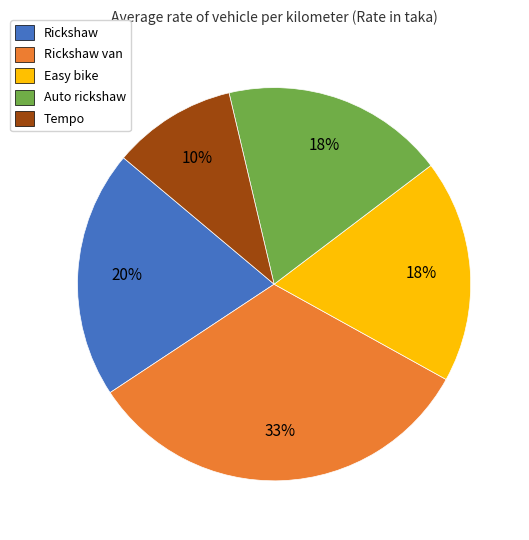

What is the largest slice in the pie chart?

Rickshaw van